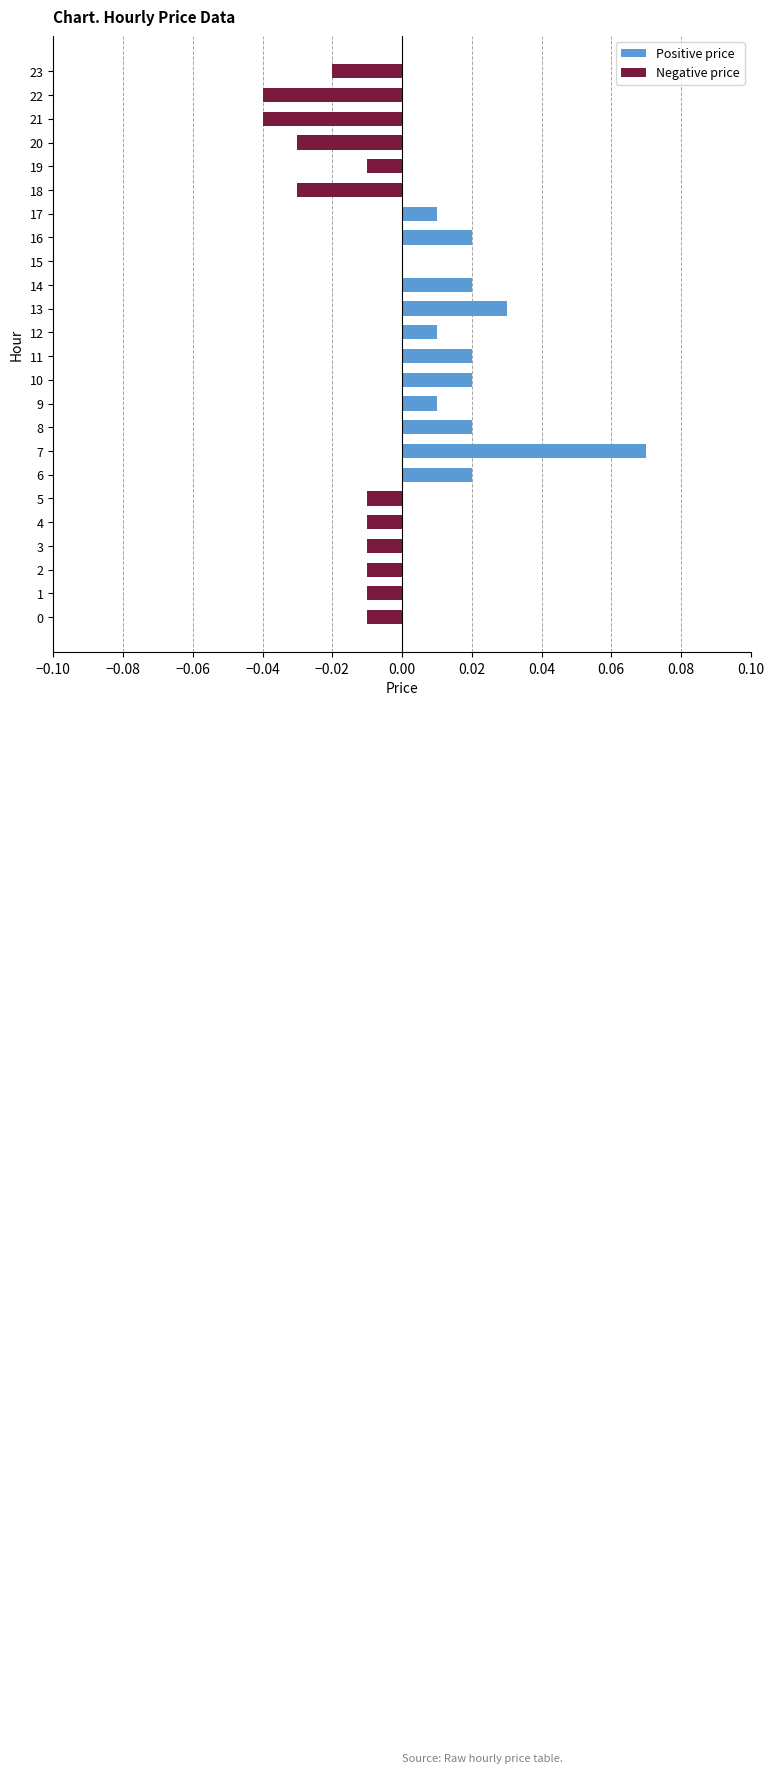

At which category does the chart reach its peak across all series?

7